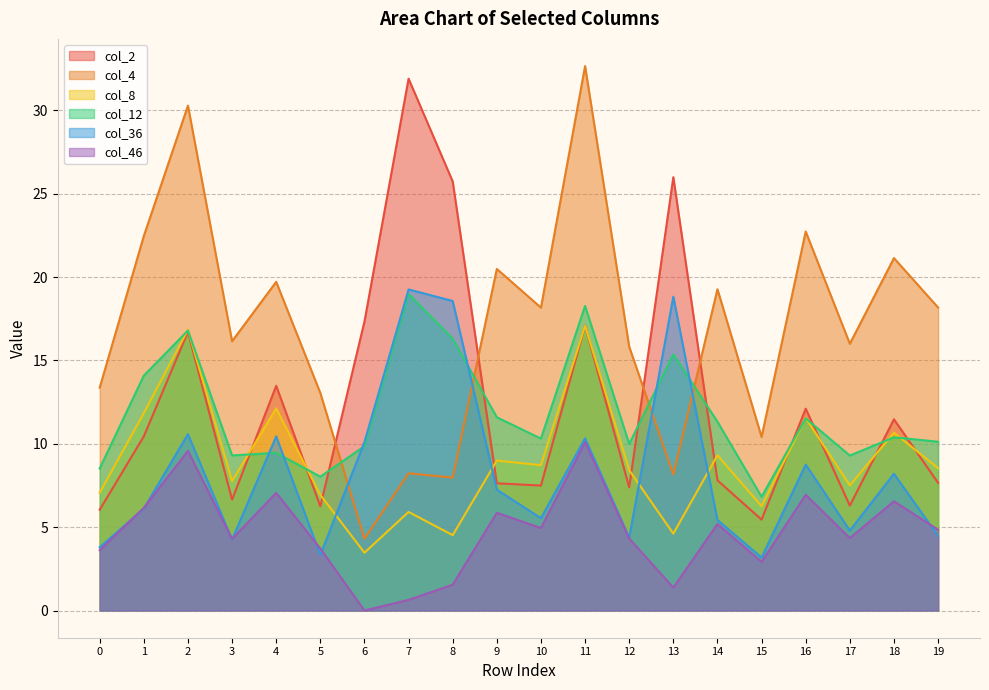

At 18, list the series in order from smallest to largest.

col_46, col_36, col_12, col_8, col_2, col_4